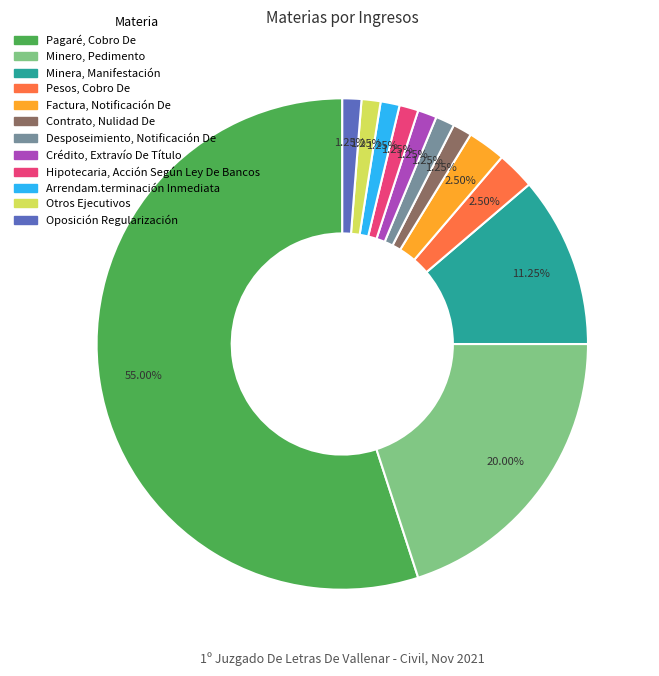

Combined, what portion of the pie is Crédito, Extravío De Título and Otros Ejecutivos?

2.5%